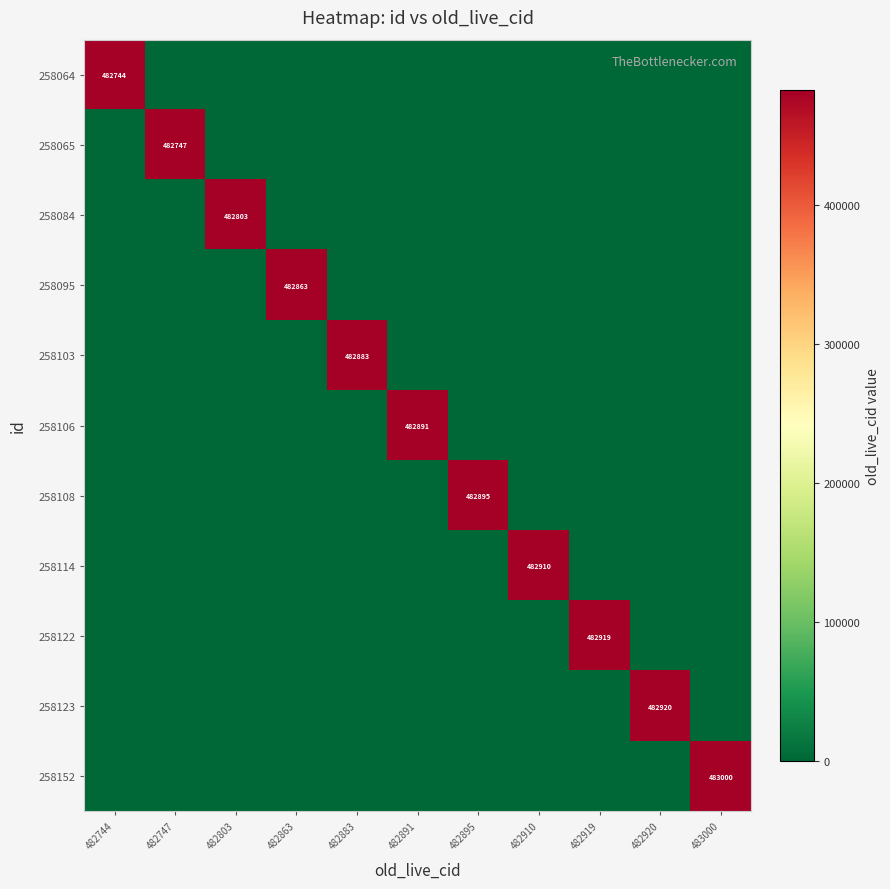

At which label does 258123 reach its minimum?

482744